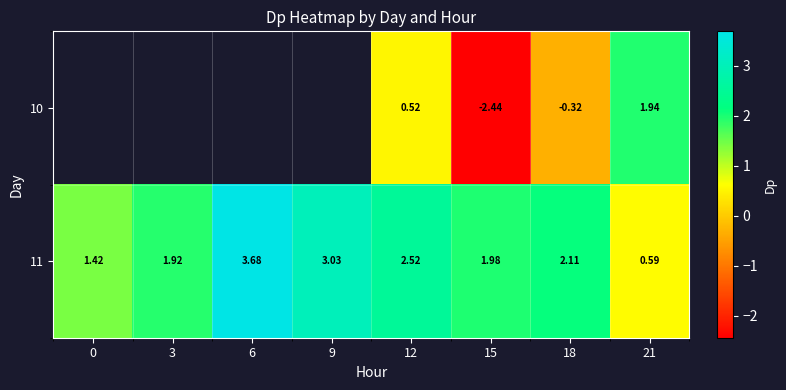

Which label corresponds to the smallest value in the chart?

15